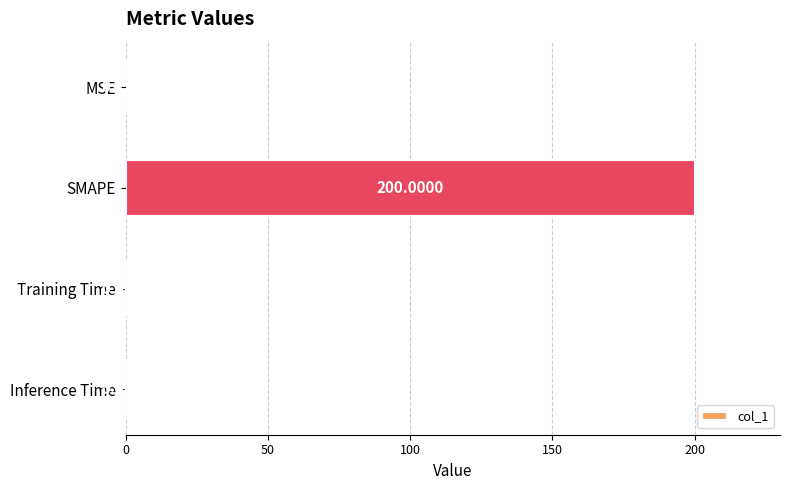

Between Inference Time and MSE, which is larger?

MSE